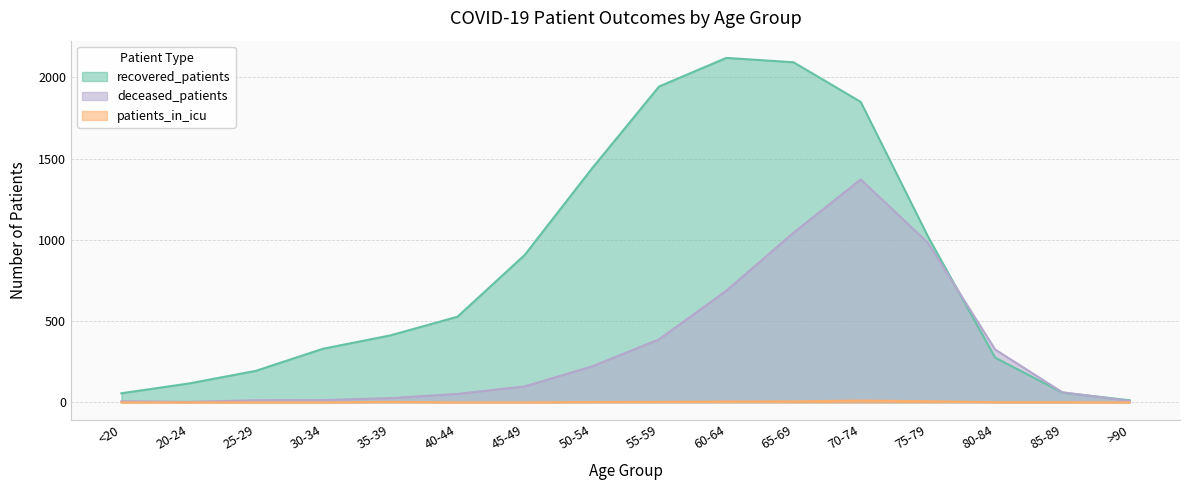

Which series has the largest total across all categories?

recovered_patients